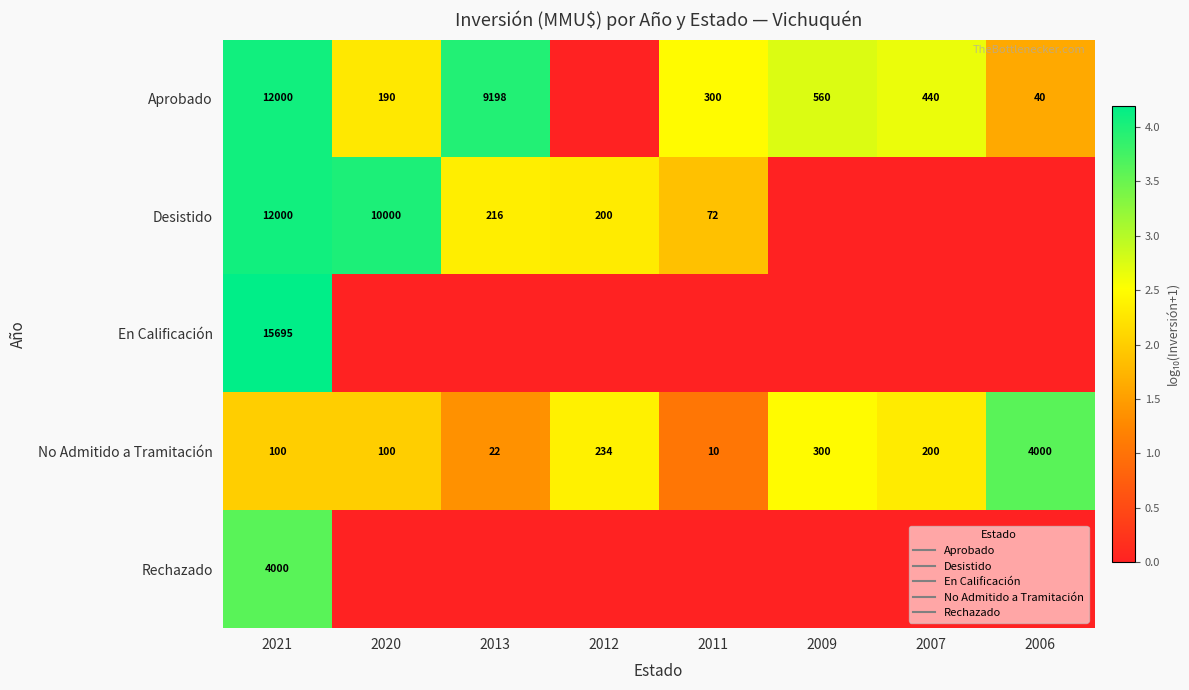

True or false: En Calificación has a value of 2.0 at 2021.

False